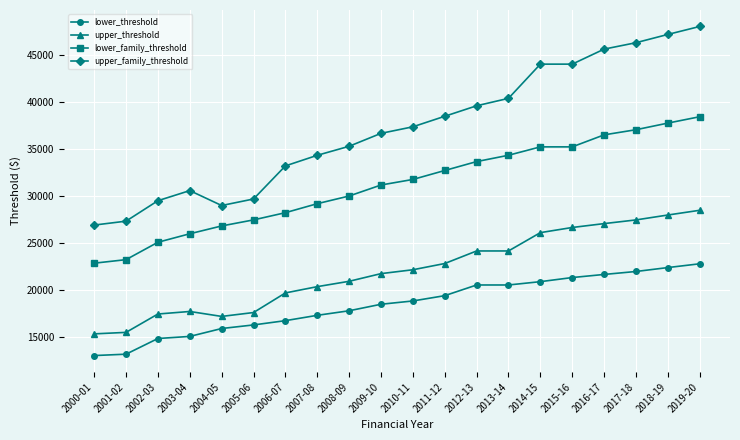

What are all the series names shown in the legend?

lower_threshold, upper_threshold, lower_family_threshold, upper_family_threshold